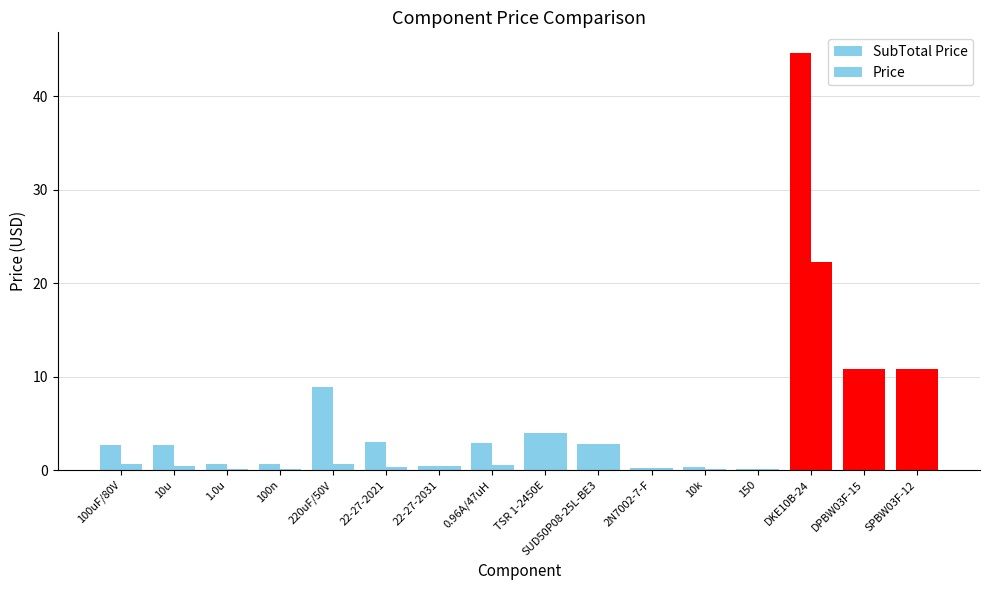

Which category has the highest value in the SubTotal Price series?

DKE10B-24